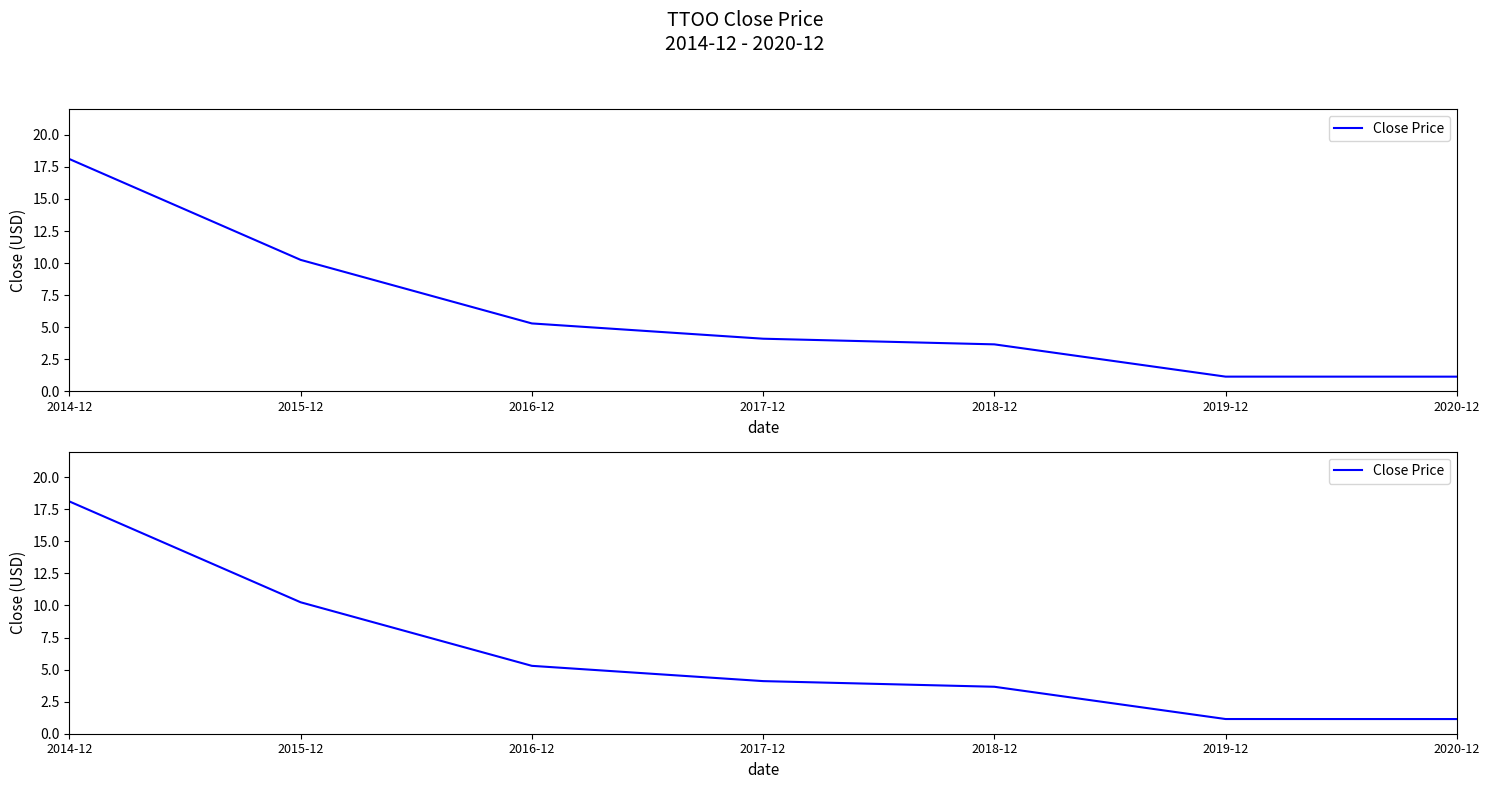

Read the value at 2020-12.

1.1